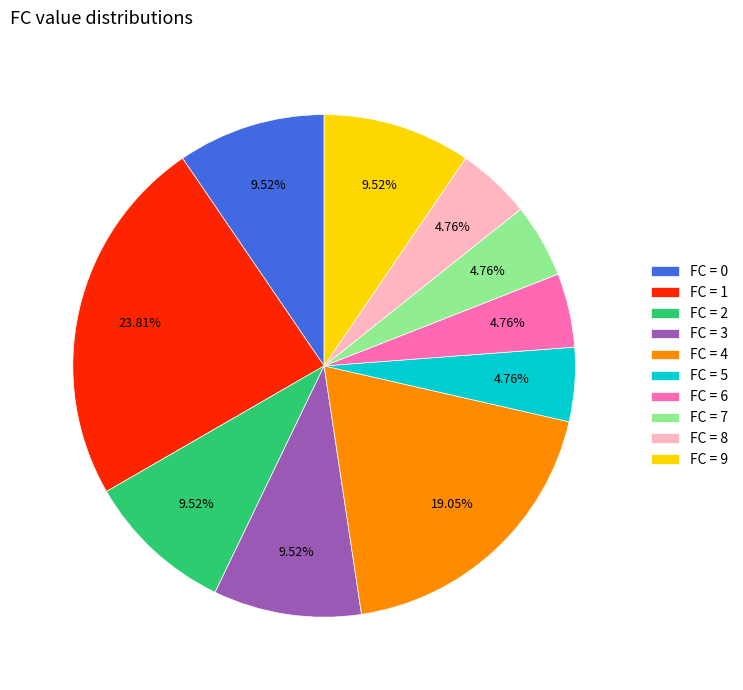

Is the sum of FC = 6 and FC = 2 greater than half?

No